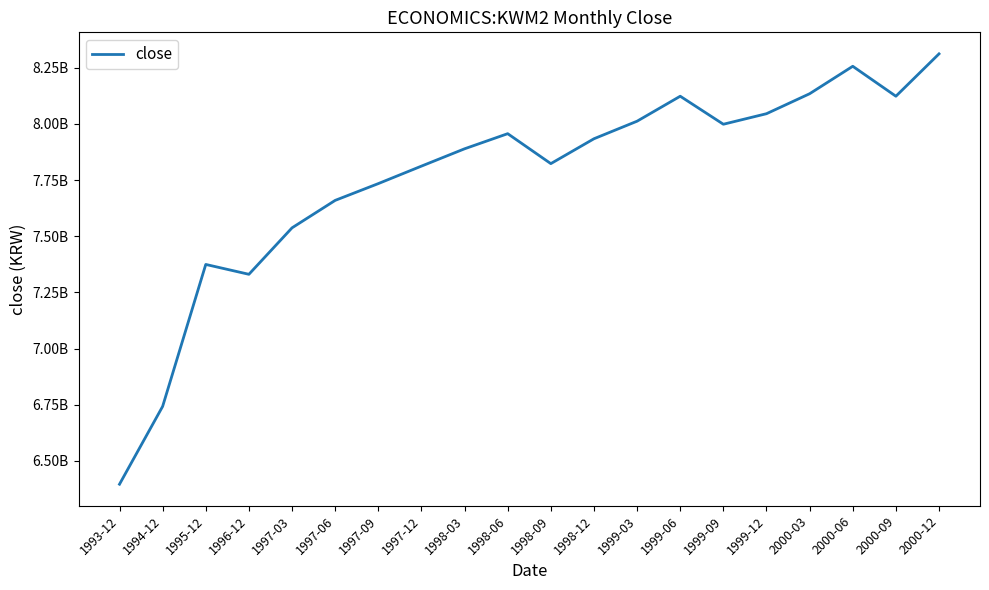

What is the minimum value shown in the chart?

6396500000